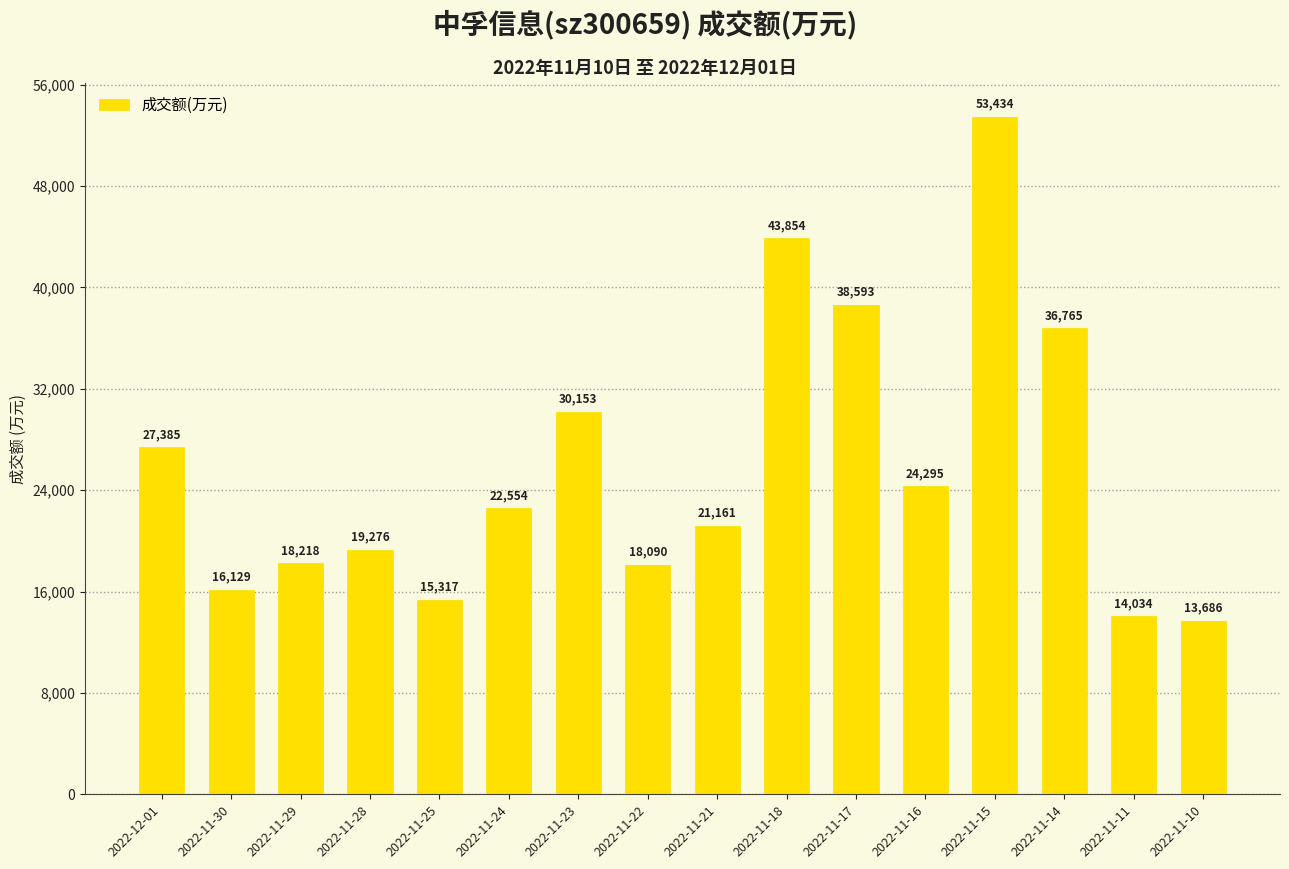

Rank the categories by value from highest to lowest.

2022-11-15, 2022-11-18, 2022-11-17, 2022-11-14, 2022-11-23, 2022-12-01, 2022-11-16, 2022-11-24, 2022-11-21, 2022-11-28, 2022-11-29, 2022-11-22, 2022-11-30, 2022-11-25, 2022-11-11, 2022-11-10